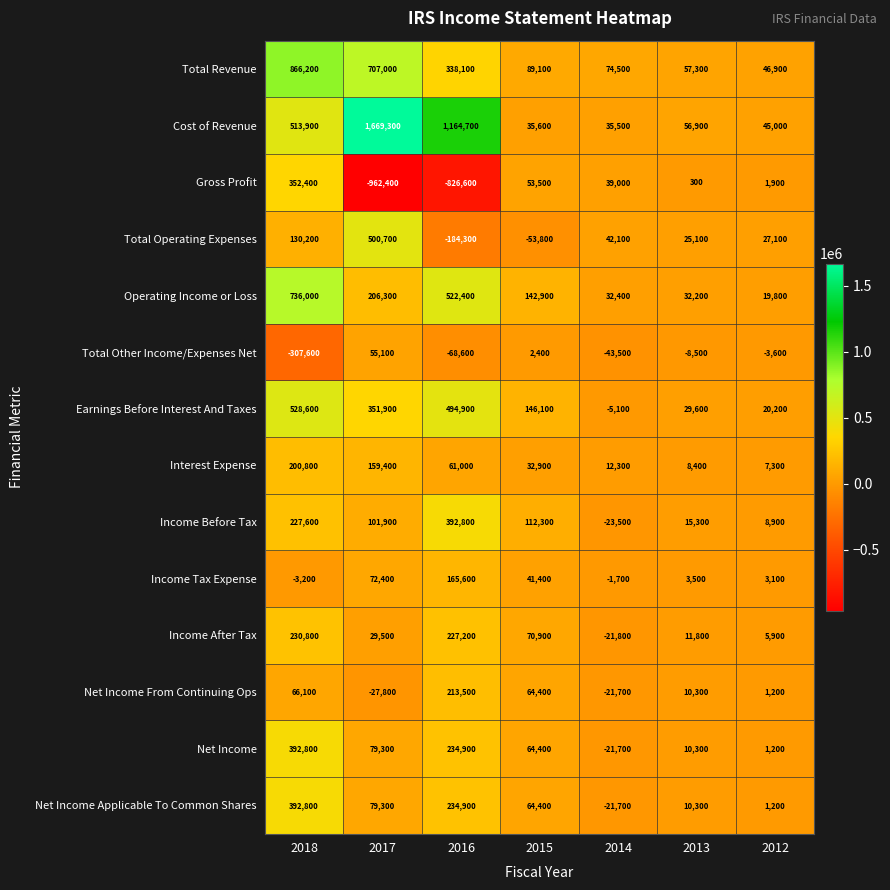

What is the lowest value of the Interest Expense series?

7300